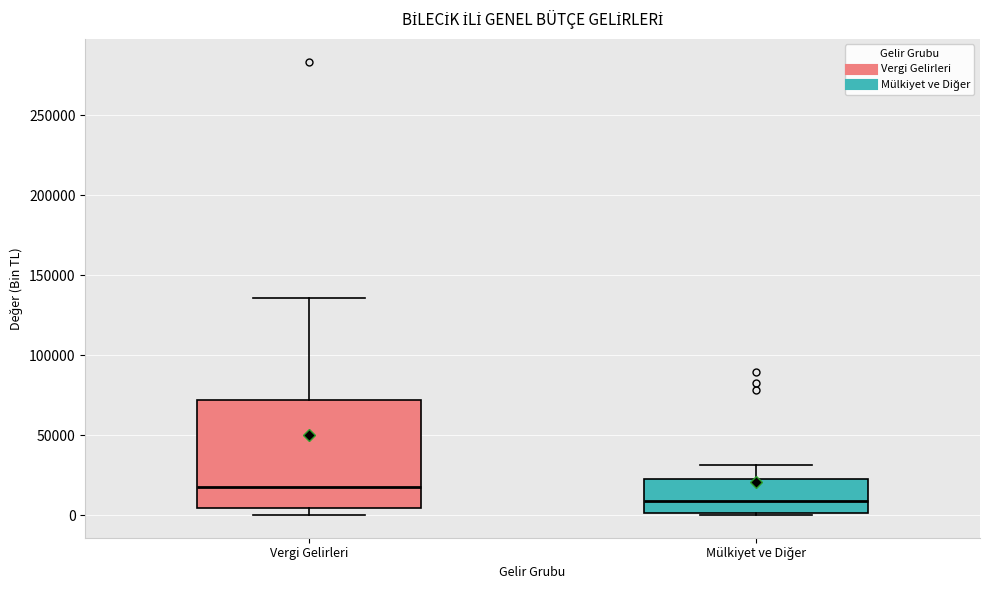

Which box is the tallest, from its lower edge to its upper edge?

Vergi Gelirleri